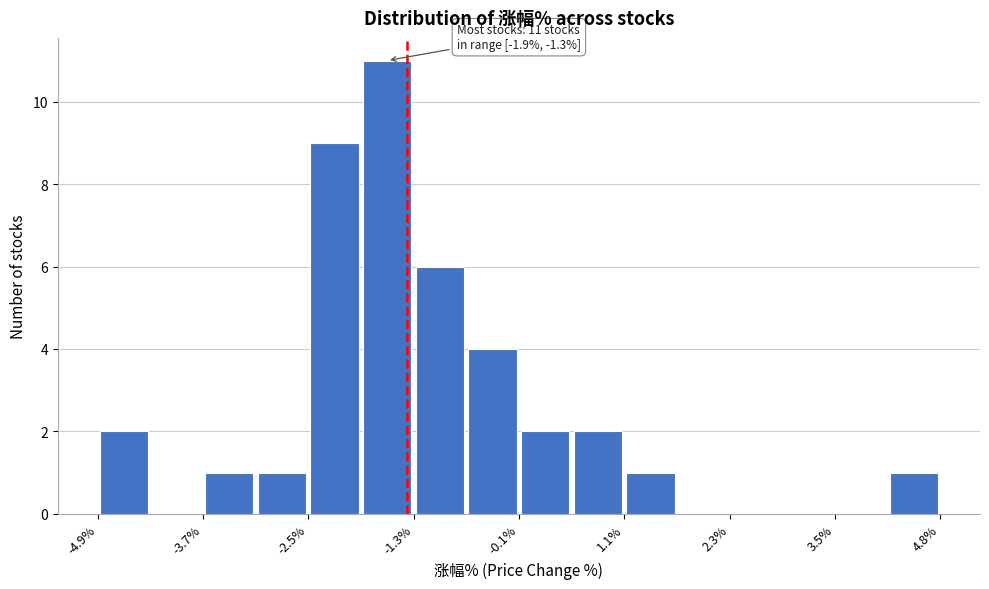

Read against the x-axis, roughly where is the centre of the tallest bar?

-1.6